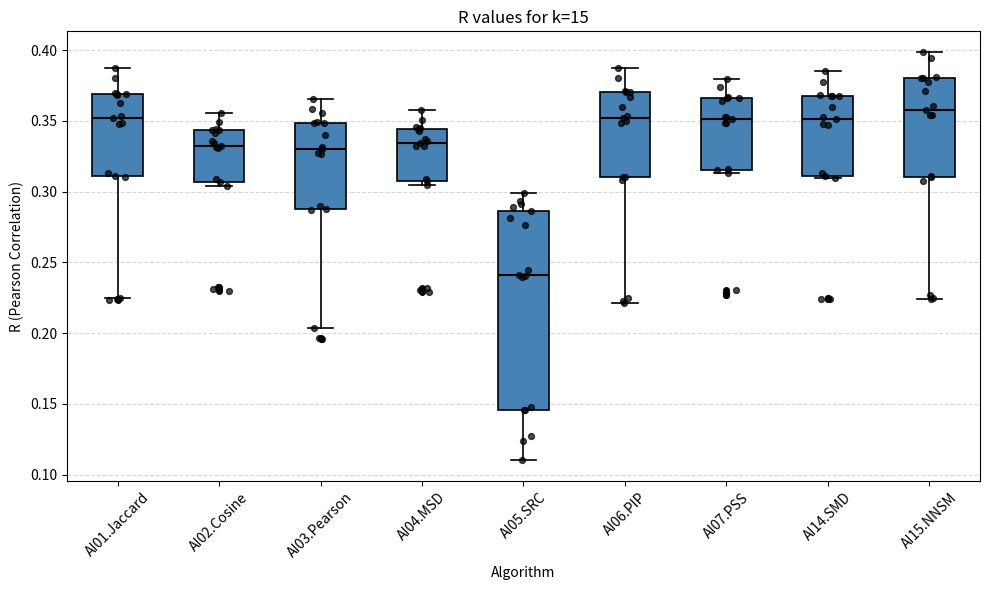

Reading left to right, read every box against the y-axis: the position of its median line, the range the box covers, and the ends of its whiskers. The values are not printed on the chart, so give them approximately, as read against the axis.

AI01.Jaccard: median 0.350, box 0.310 to 0.370, whiskers 0.225 to 0.385
AI02.Cosine: median 0.330, box 0.305 to 0.345, whiskers 0.305 (just below the box's lower edge) to 0.355
AI03.Pearson: median 0.330, box 0.290 to 0.350, whiskers 0.205 to 0.365
AI04.MSD: median 0.335, box 0.305 to 0.345, whiskers 0.305 (just below the box's lower edge) to 0.360
AI05.SRC: median 0.240, box 0.145 to 0.285, whiskers 0.110 to 0.300
AI06.PIP: median 0.350, box 0.310 to 0.370, whiskers 0.220 to 0.385
AI07.PSS: median 0.350, box 0.315 to 0.365, whiskers 0.315 (just below the box's lower edge) to 0.380
AI14.SMD: median 0.350, box 0.310 to 0.365, whiskers 0.310 to 0.385
AI15.NNSM: median 0.360, box 0.310 to 0.380, whiskers 0.225 to 0.400